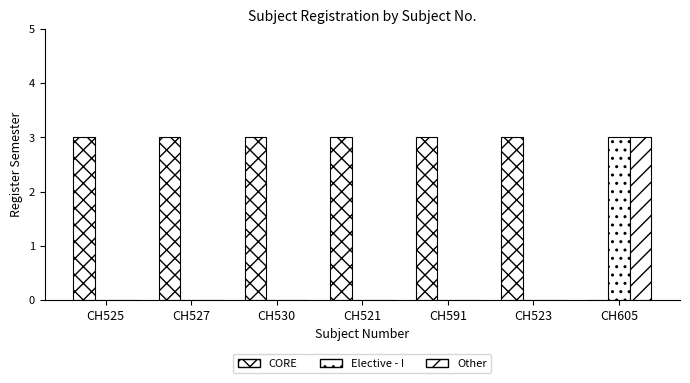

Rank the series by their maximum value, from lowest to highest.

CORE, Elective - I, Other